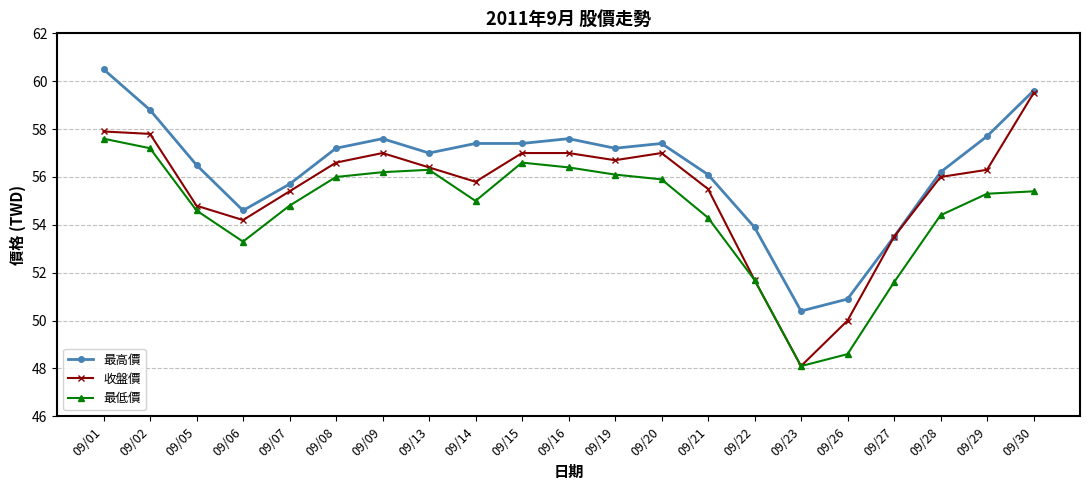

What is the average value of the 最低價 series?

54.5